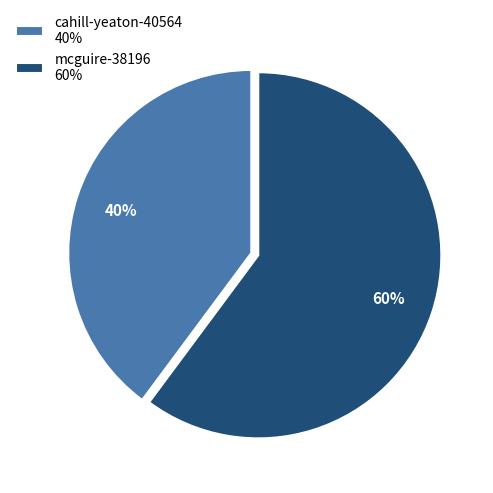

Combined, do mcguire-38196 and cahill-yeaton-40564 account for over 50%?

Yes